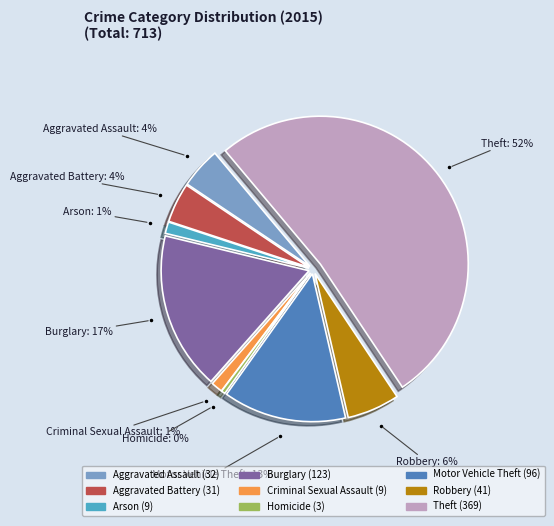

To the nearest percent, what is the average slice percentage?

11%